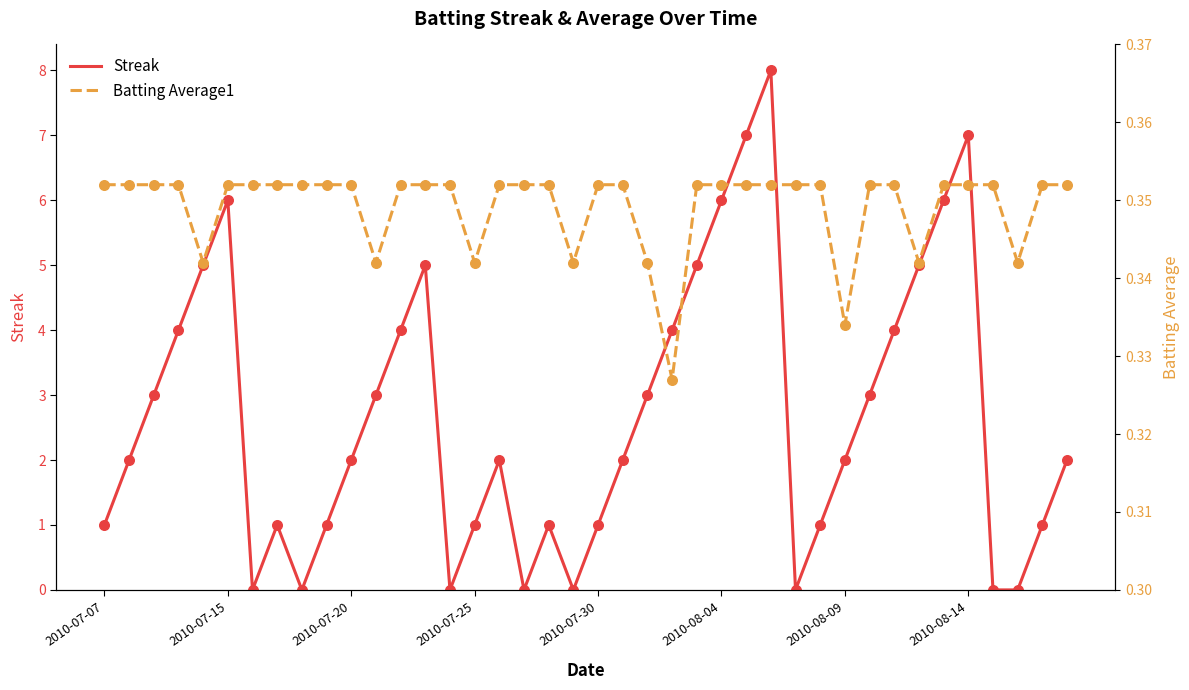

Which series contains the lowest Y value?

Streak